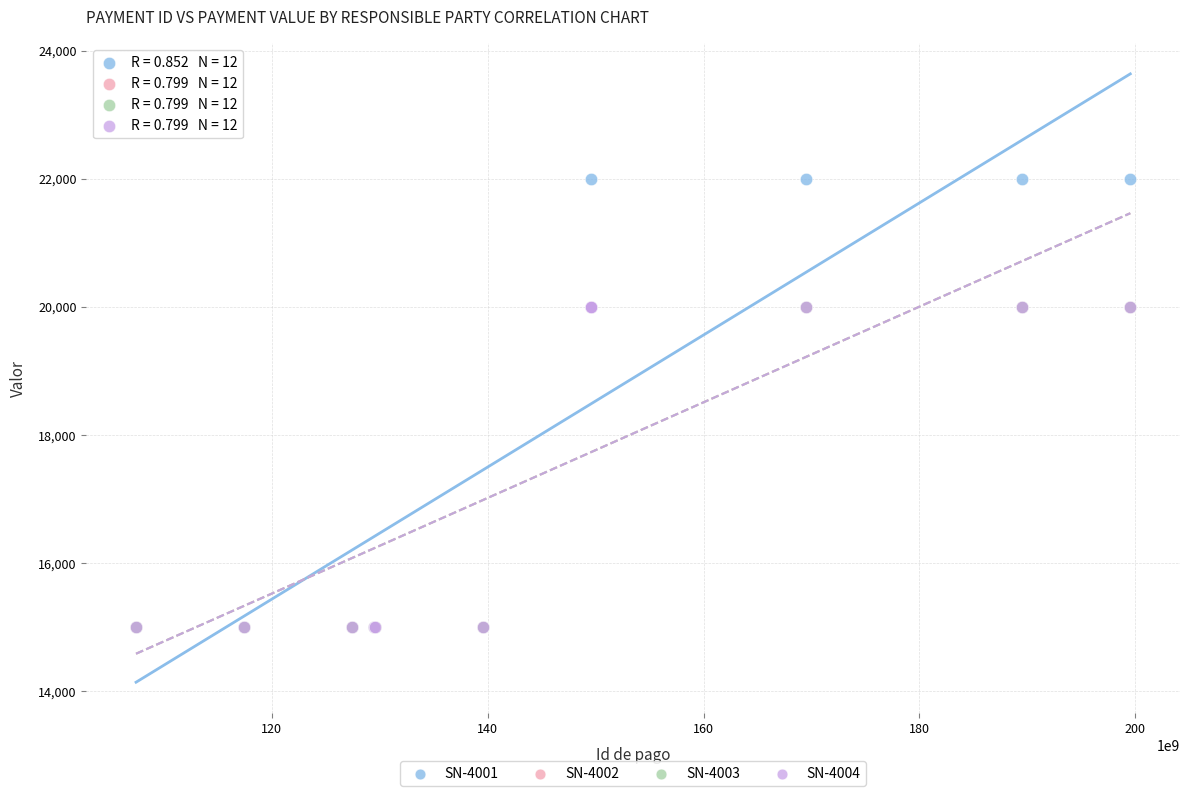

Which series has the largest Y range (max minus min)?

SN-4001